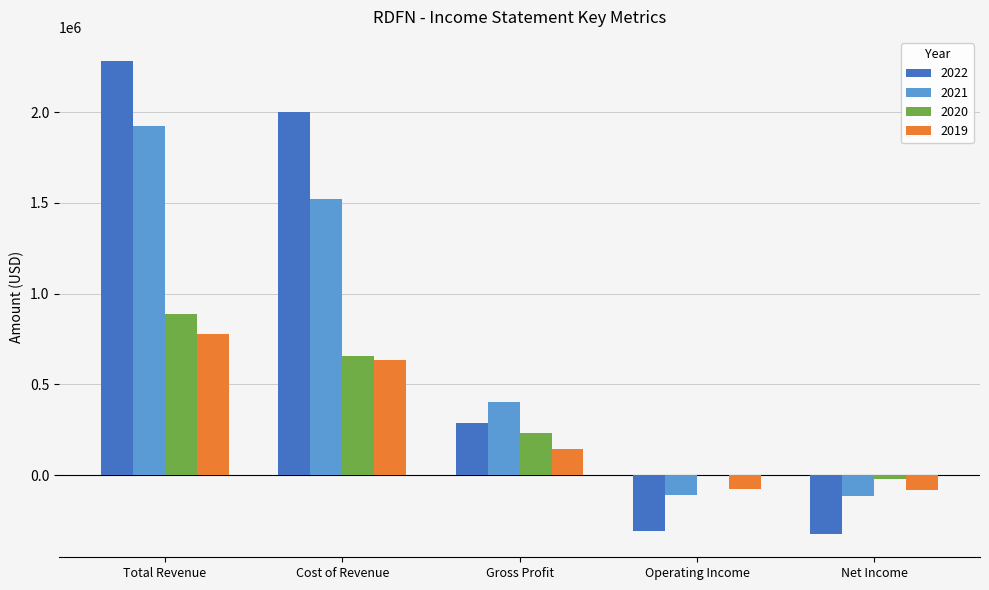

Which series changed the most between Cost of Revenue and Operating Income?

2022